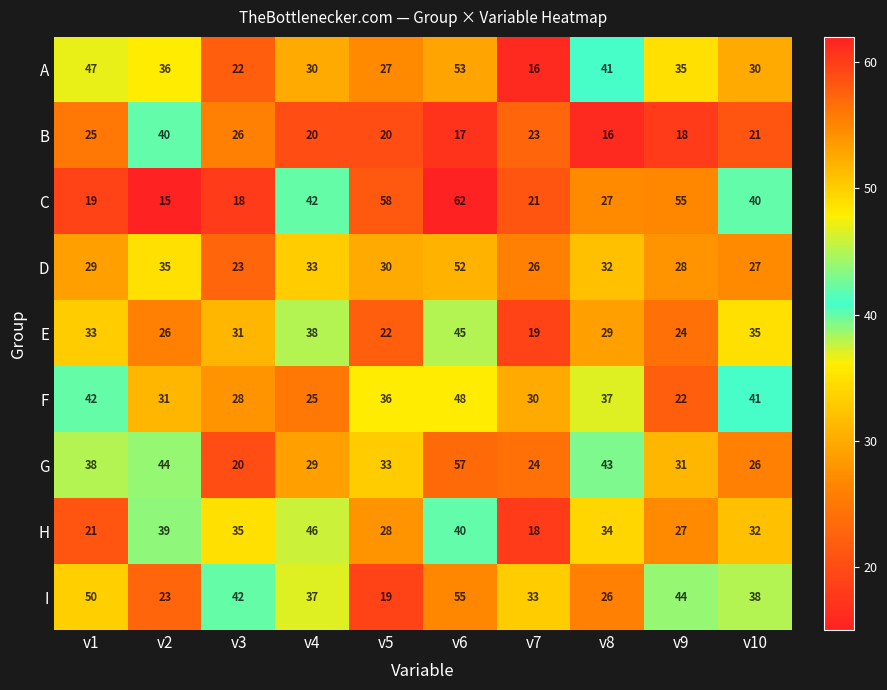

Is the value of I at v5 greater than the value of G at v7?

No